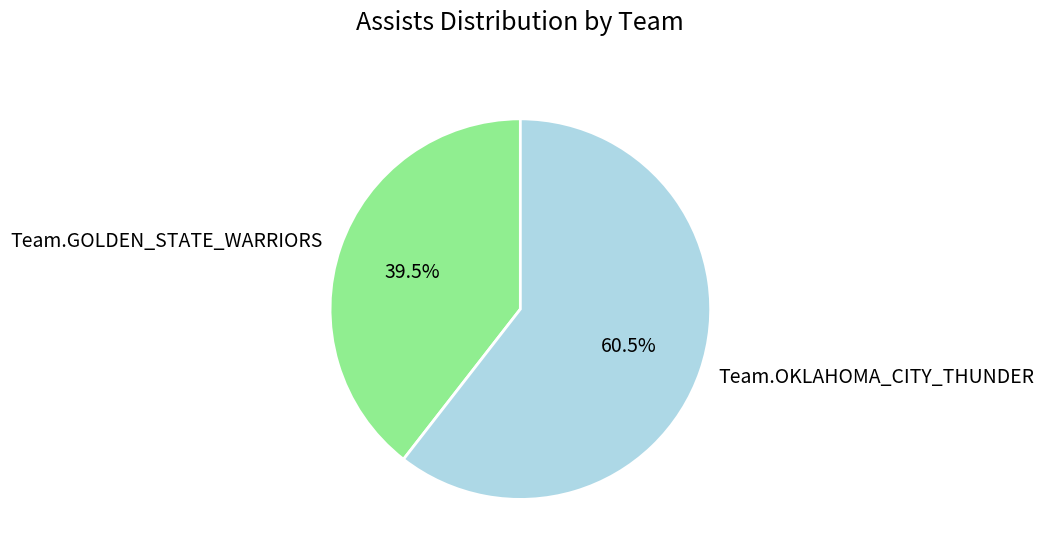

Combined, do Team.OKLAHOMA_CITY_THUNDER and Team.GOLDEN_STATE_WARRIORS account for over 50%?

Yes